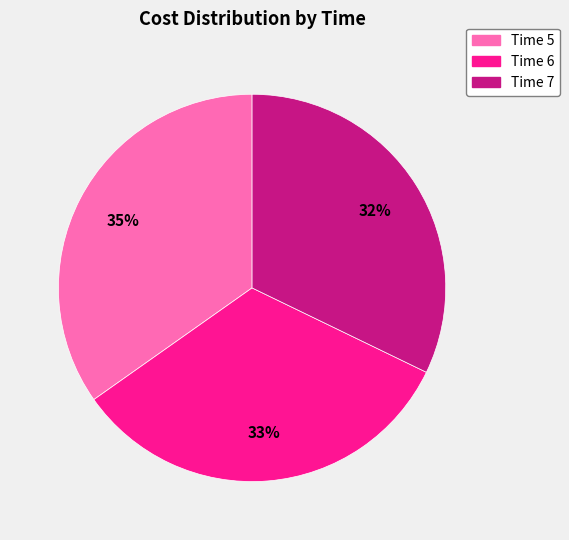

To the nearest percent, what is the difference between the largest and smallest slice percentages?

3%